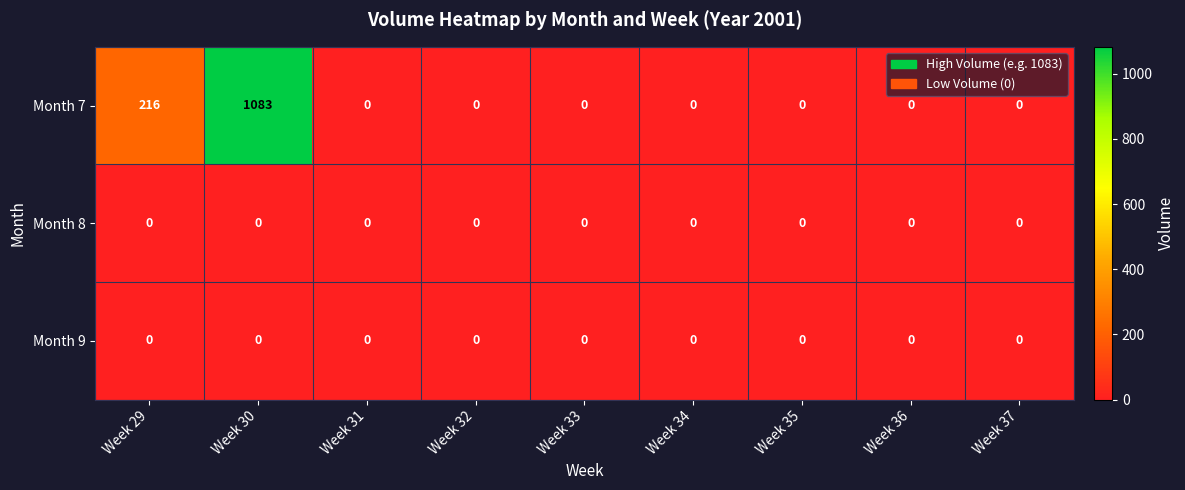

The value of Month 8 at Week 37 is 0. True or false?

True